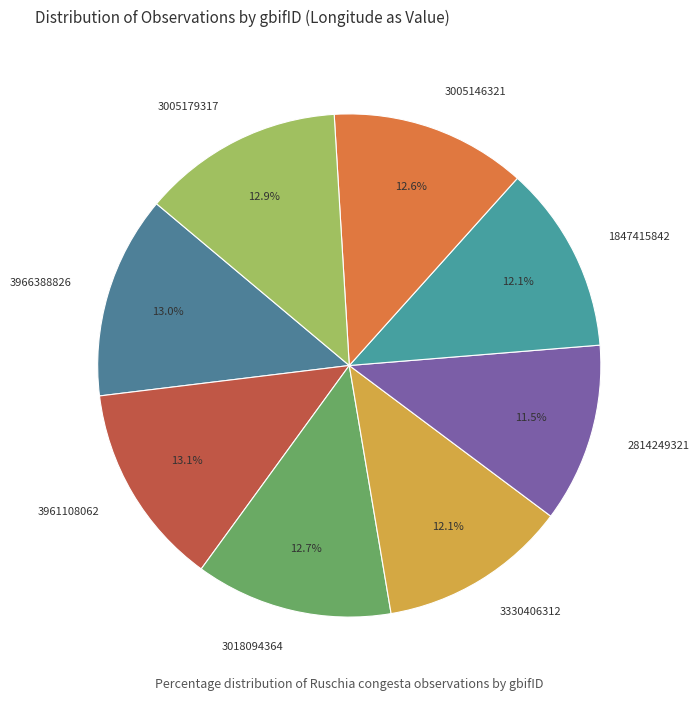

Between 3330406312 and 2814249321, which is larger?

3330406312